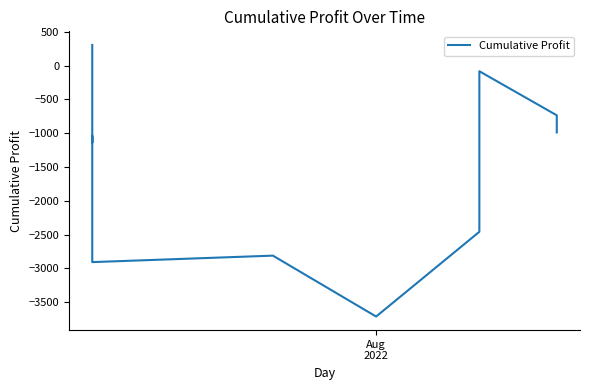

How many interior local valleys (lower than both neighbors) does the data have?

3